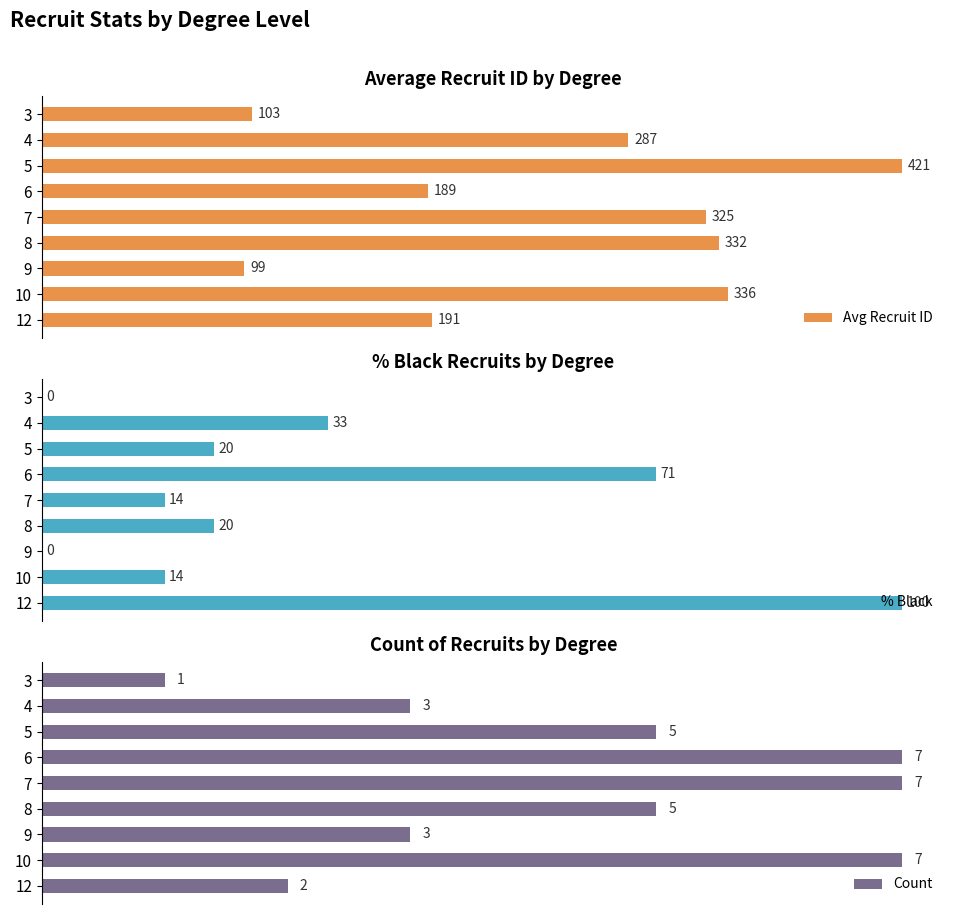

List the labels in order of Avg Recruit ID value, smallest first.

9, 3, 6, 12, 4, 7, 8, 10, 5